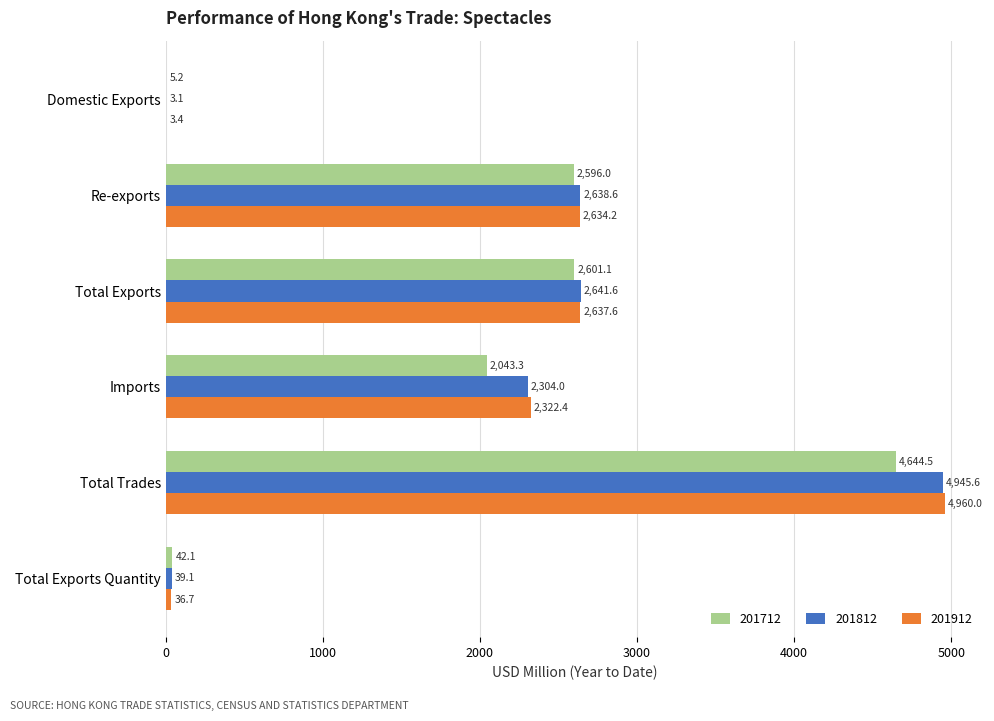

Which series has the largest total across all categories?

201912